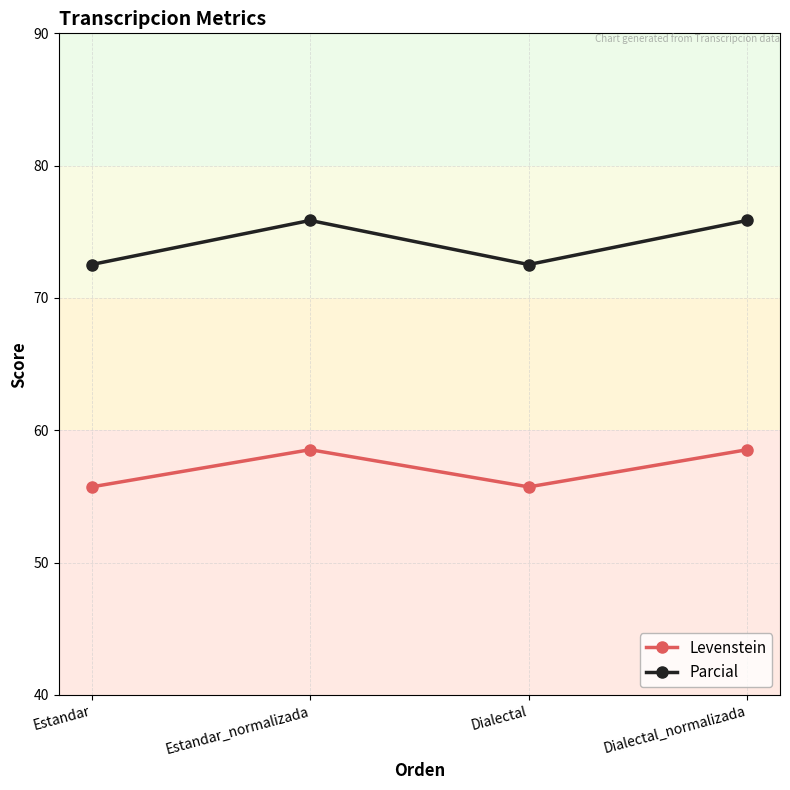

How many values in the Parcial series exceed 75?

2